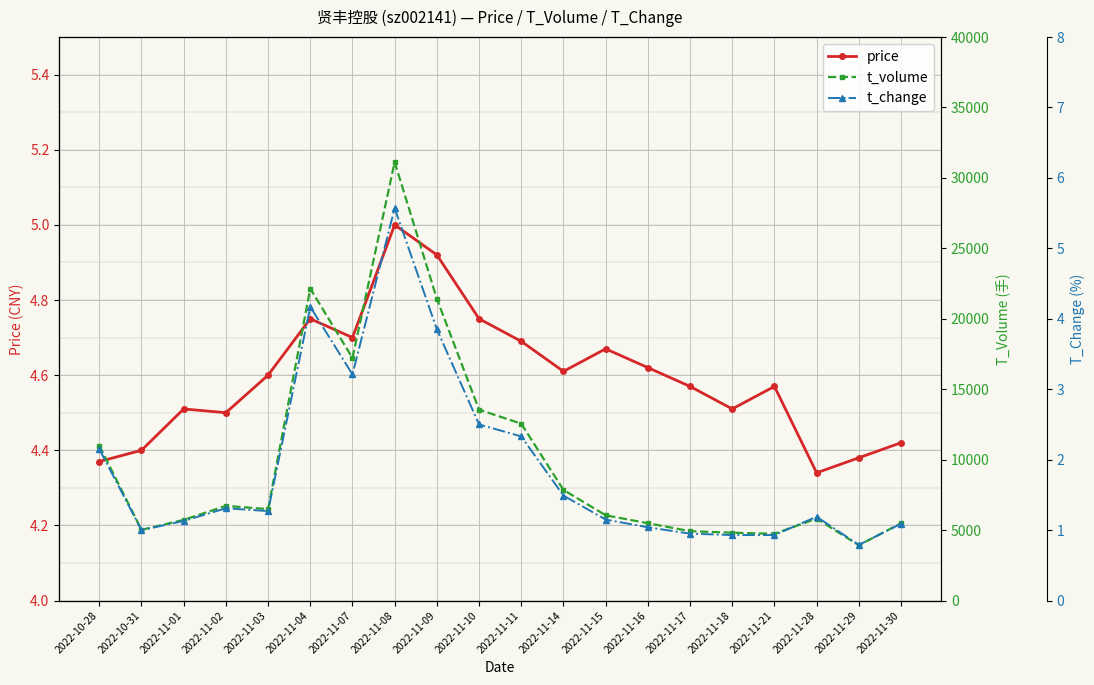

Reading left to right, extract all data points from this chart.

price: 2022-10-28=4.4	2022-10-31=4.4	2022-11-01=4.5	2022-11-02=4.5	2022-11-03=4.6	2022-11-04=4.8	2022-11-07=4.7	2022-11-08=5.0	2022-11-09=4.9	2022-11-10=4.8	2022-11-11=4.7	2022-11-14=4.6	2022-11-15=4.7	2022-11-16=4.6	2022-11-17=4.6	2022-11-18=4.5	2022-11-21=4.6	2022-11-28=4.3	2022-11-29=4.4	2022-11-30=4.4
t_volume: 2022-10-28=10998.0	2022-10-31=5019.0	2022-11-01=5726.0	2022-11-02=6719.0	2022-11-03=6493.0	2022-11-04=22143.0	2022-11-07=17218.0	2022-11-08=31121.0	2022-11-09=21415.0	2022-11-10=13547.0	2022-11-11=12556.0	2022-11-14=7853.0	2022-11-15=6053.0	2022-11-16=5490.0	2022-11-17=4925.0	2022-11-18=4815.0	2022-11-21=4739.0	2022-11-28=5817.0	2022-11-29=3925.0	2022-11-30=5485.0
t_change: 2022-10-28=2.1	2022-10-31=1.0	2022-11-01=1.1	2022-11-02=1.3	2022-11-03=1.3	2022-11-04=4.2	2022-11-07=3.2	2022-11-08=5.6	2022-11-09=3.9	2022-11-10=2.5	2022-11-11=2.3	2022-11-14=1.5	2022-11-15=1.1	2022-11-16=1.0	2022-11-17=0.9	2022-11-18=0.9	2022-11-21=0.9	2022-11-28=1.2	2022-11-29=0.8	2022-11-30=1.1